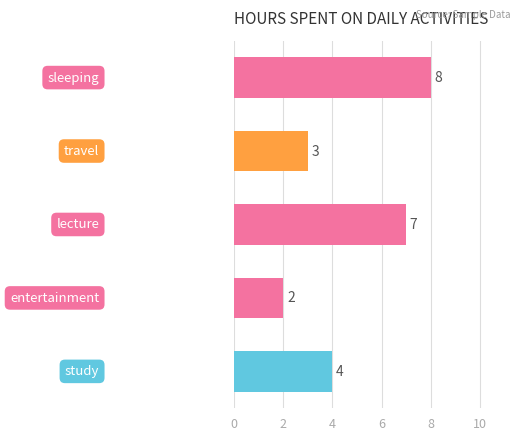

Count the values in the range 3 to 7.

3